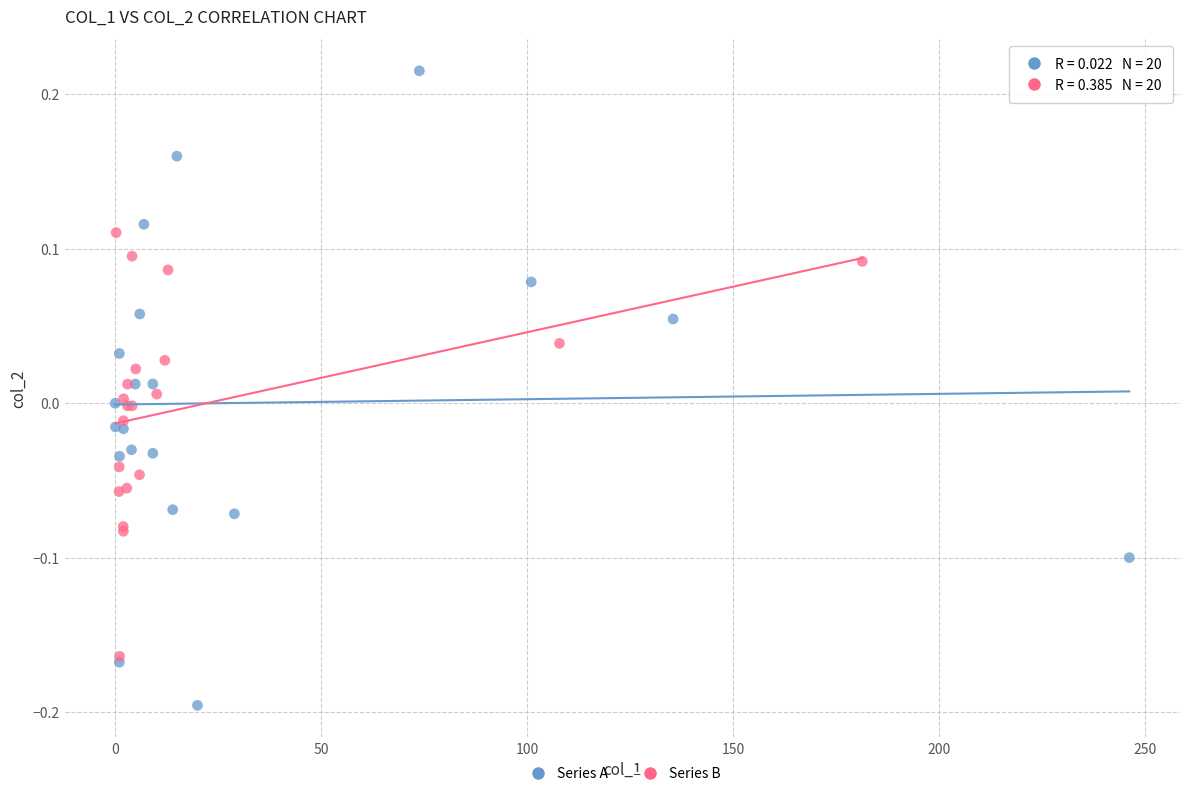

Which series reaches the minimum Y coordinate?

Series A